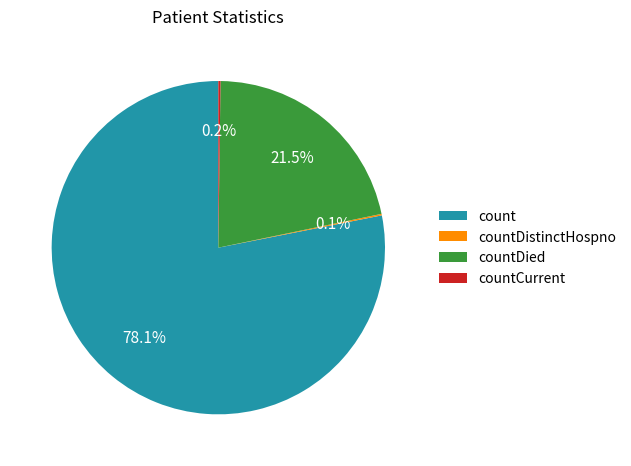

Does count represent more than half of the total?

Yes